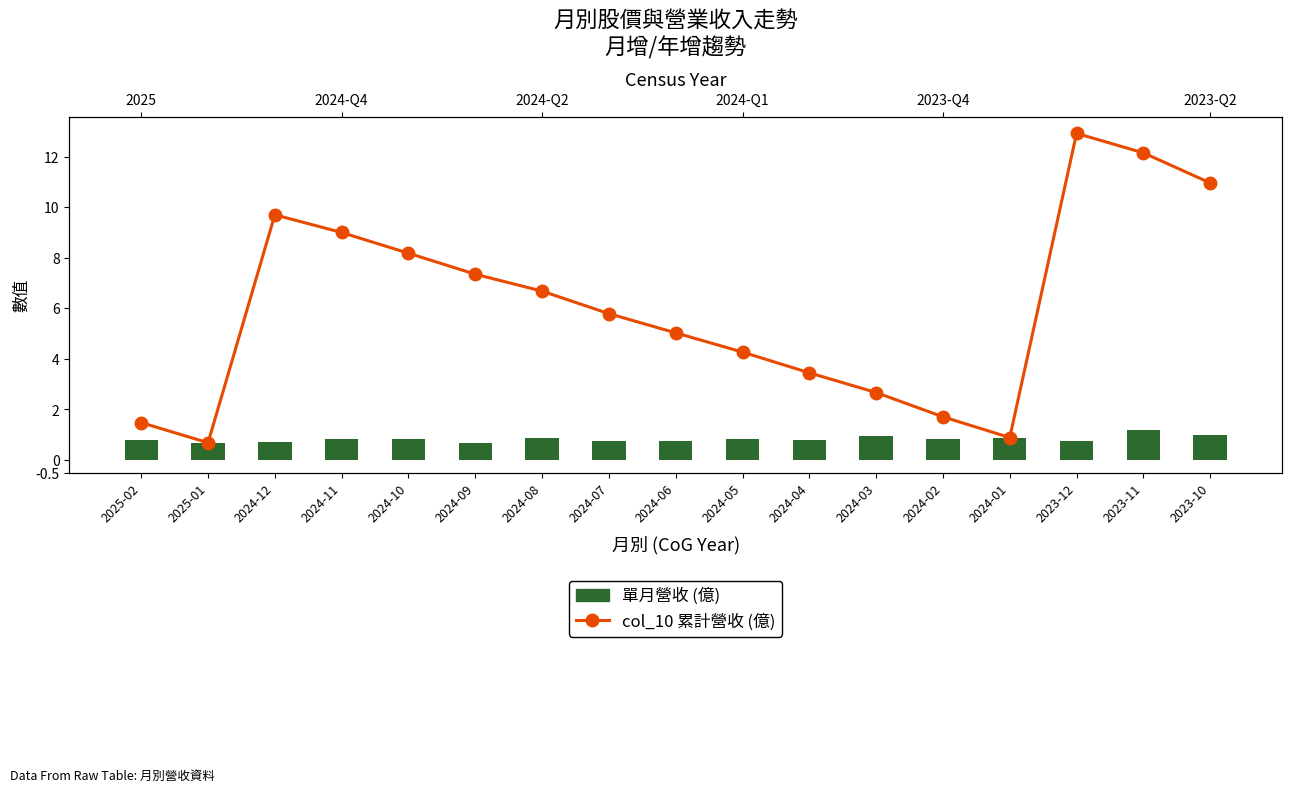

Does the chart contain any negative values?

No